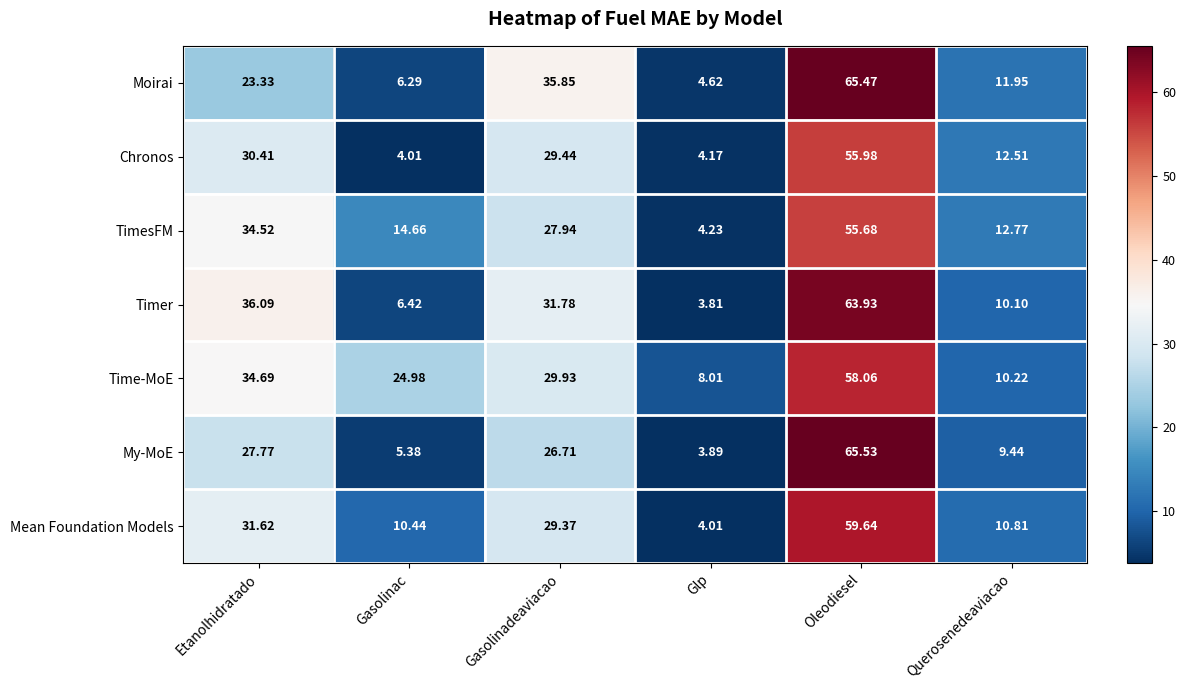

At which category is the sum across all series the highest?

Oleodiesel